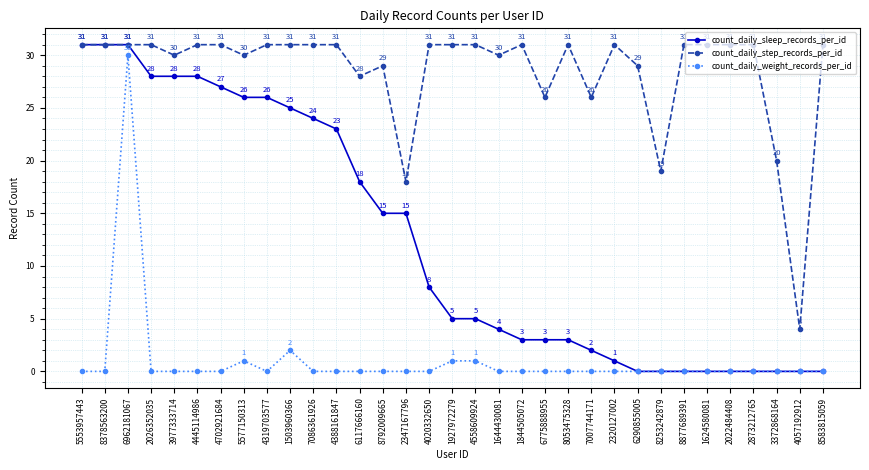

At which category is the sum across all series the highest?

6962181067